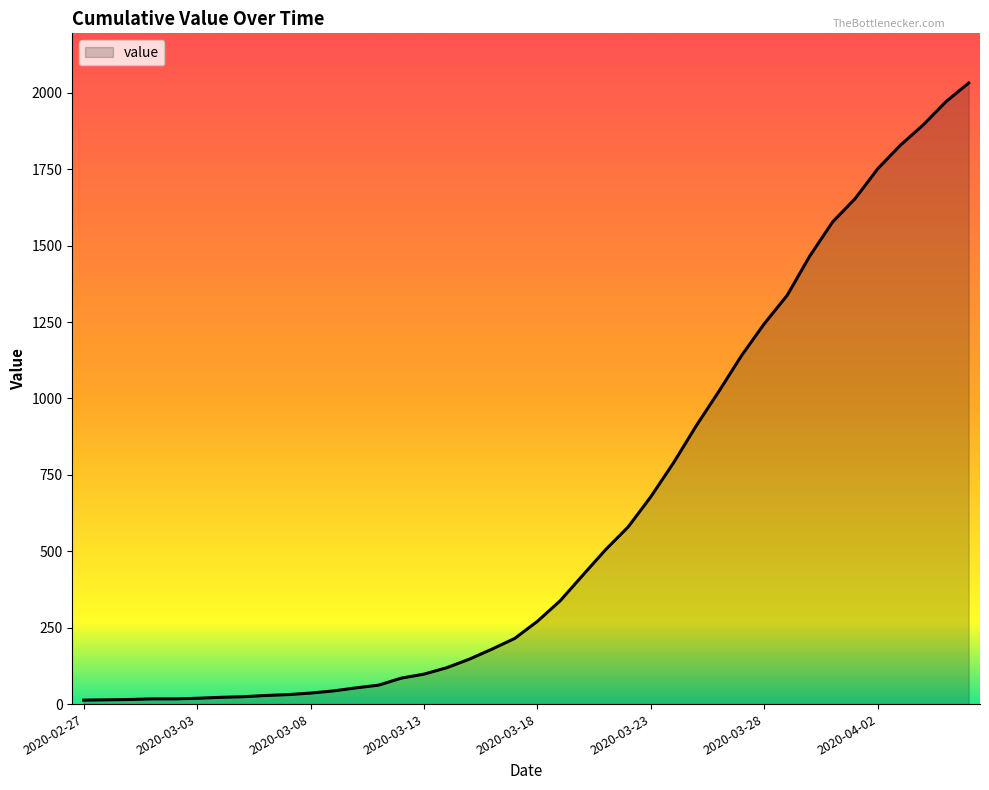

What is the difference between the maximum and minimum values?

2019